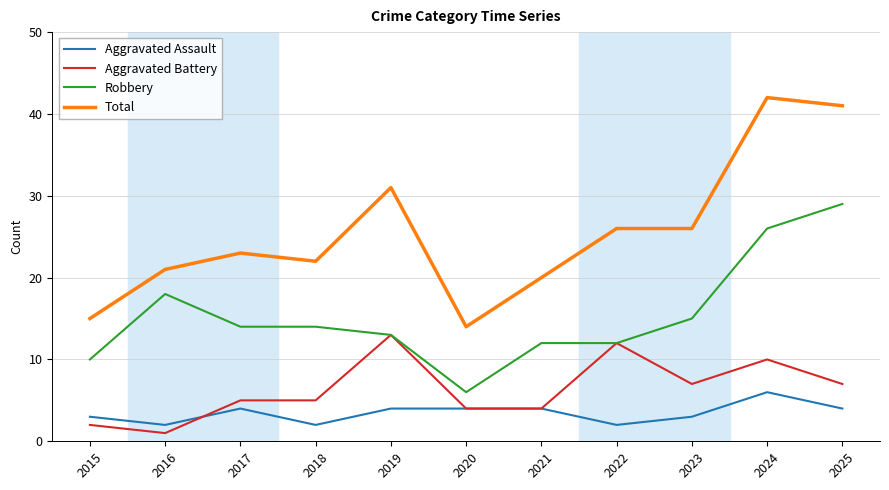

True or false: Aggravated Assault and Robbery cross at least once.

False